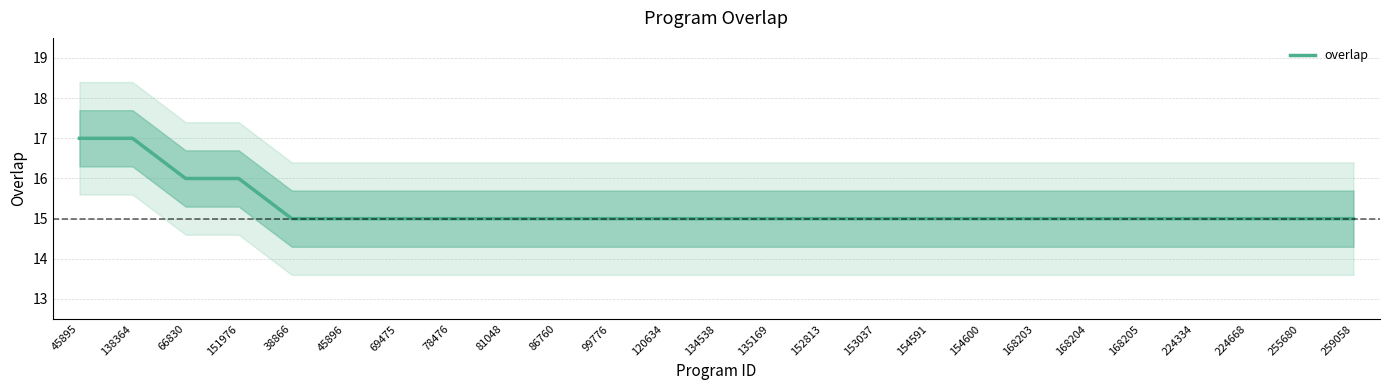

How many series are shown in this chart?

1